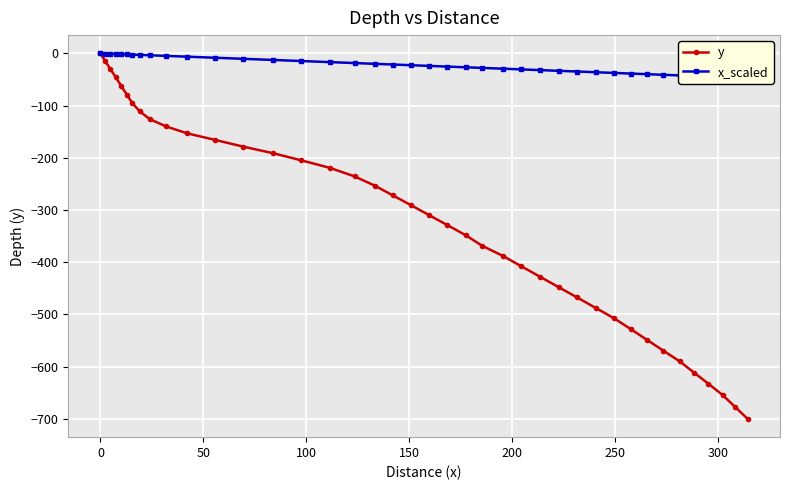

True or false: y and x_scaled cross at least once.

False